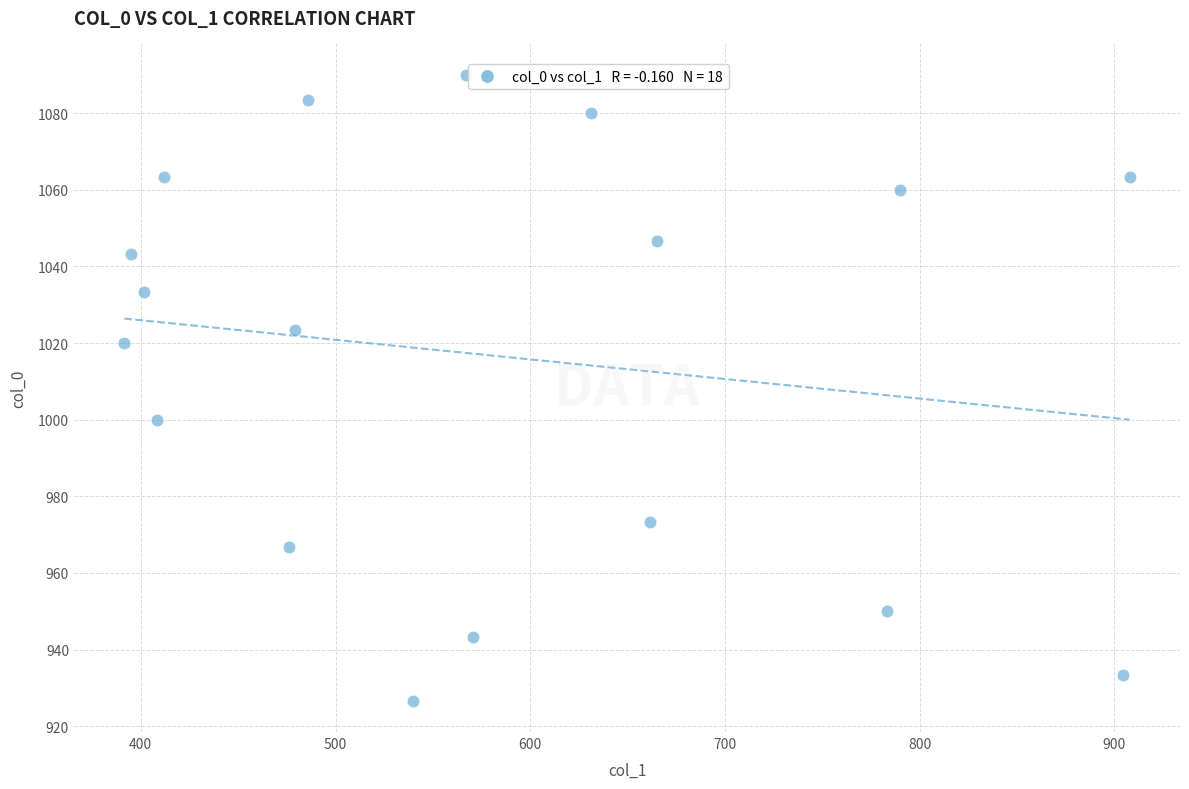

What is the range of X values (max minus min)?

516.4